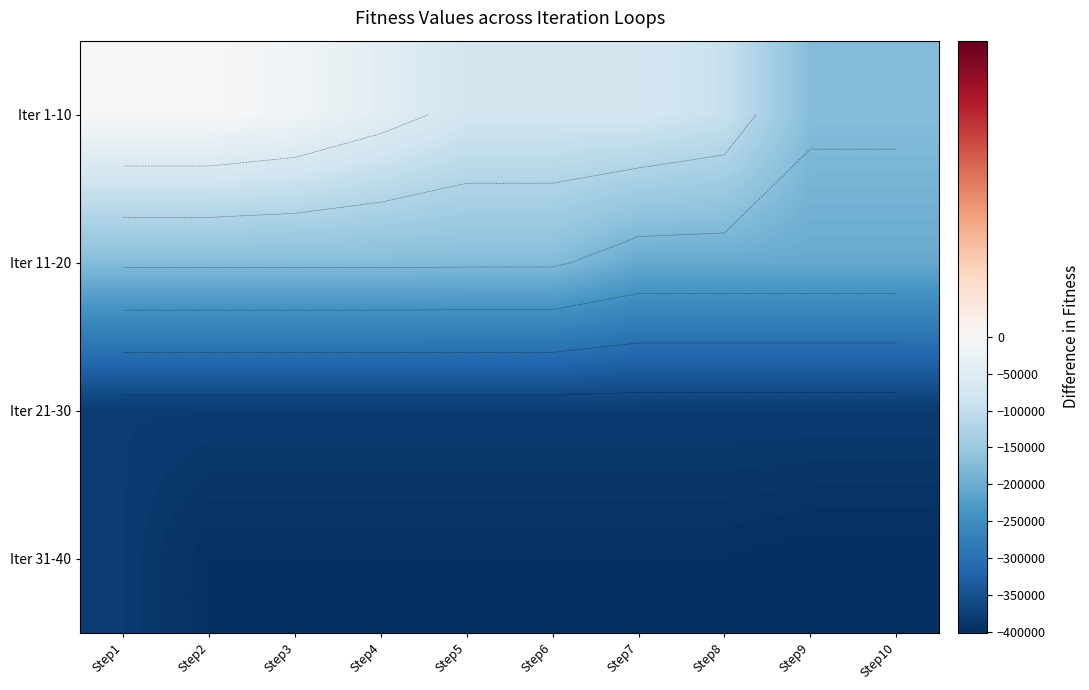

How many series are shown in this chart?

4